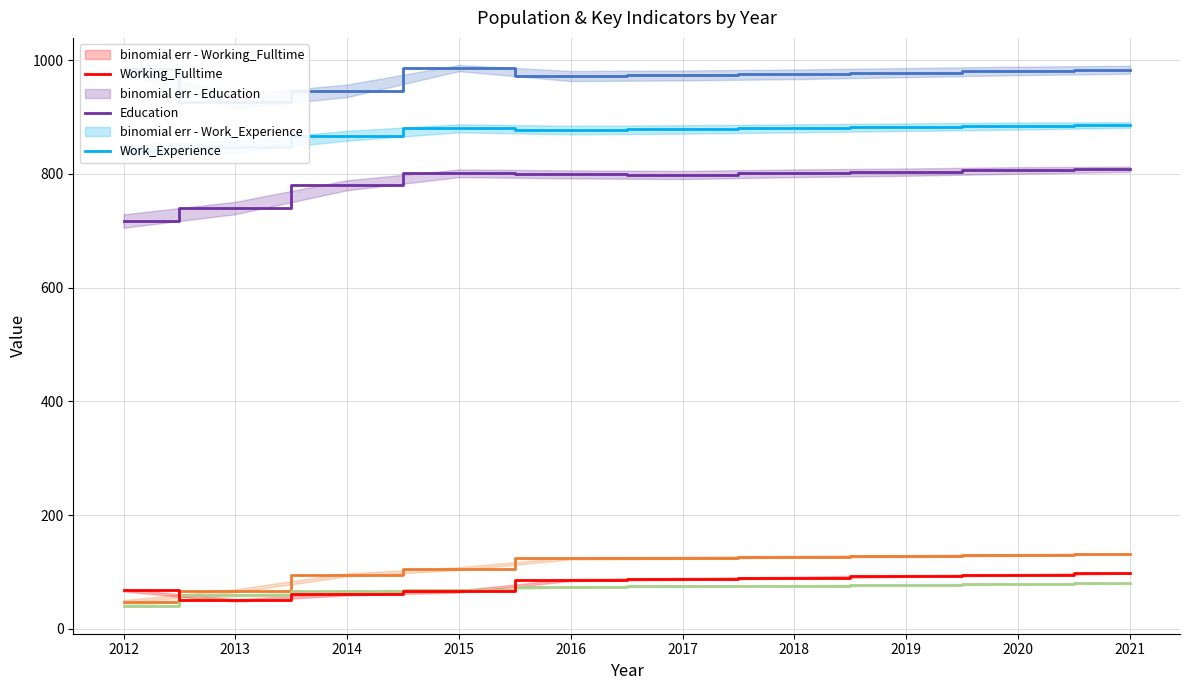

At which label is Population closest to 956?

2014